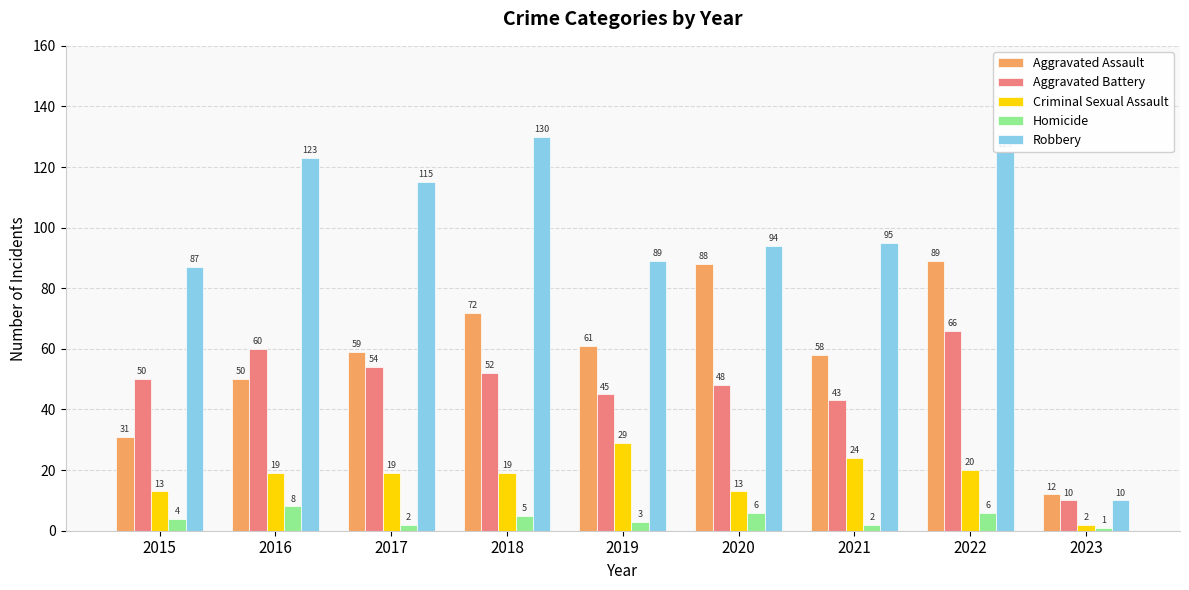

Read the Aggravated Assault value at 2018, to the nearest 5.

70